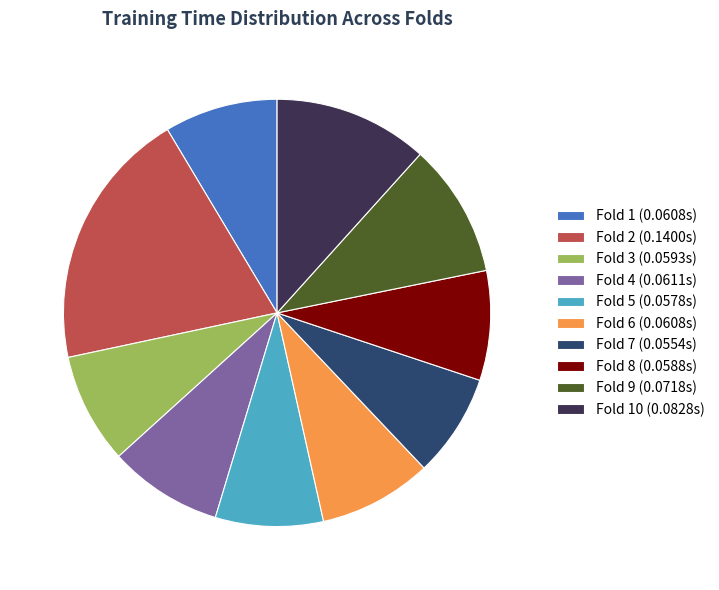

Do Fold 8 (0.0588s) and Fold 6 (0.0608s) together represent more than half of the pie?

No